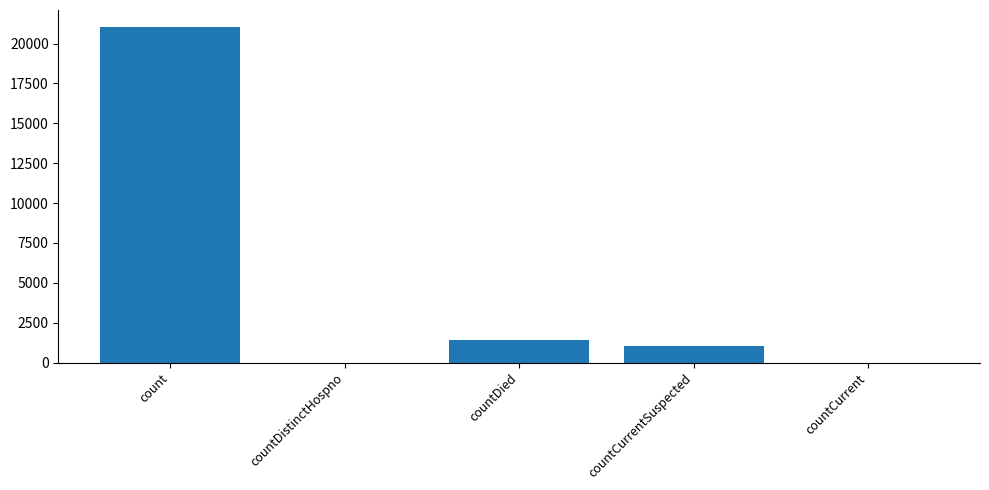

The value at countDied is 1405. True or false?

True